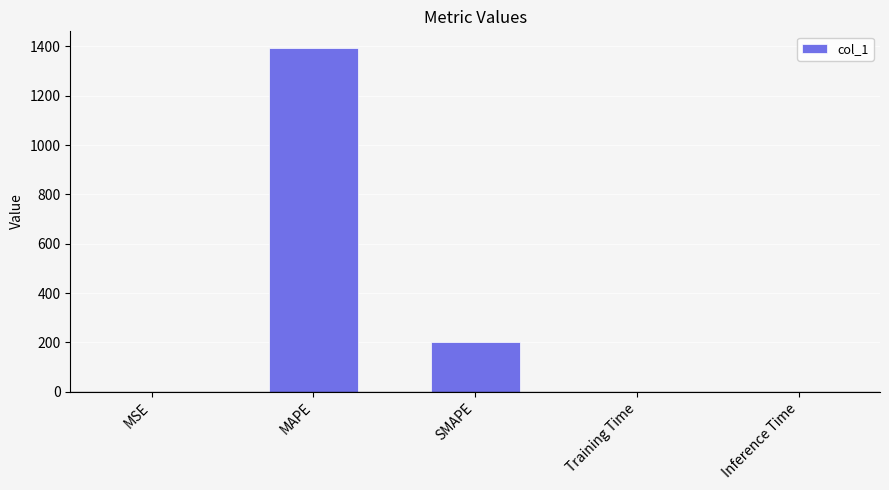

True or false: the data shows 1391.4 at MAPE.

True